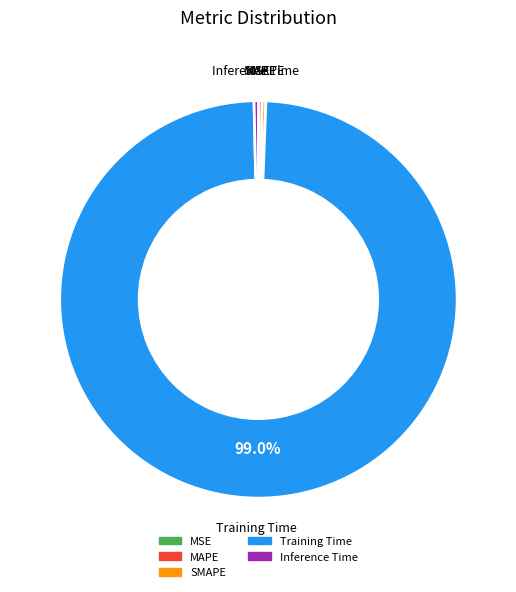

To the nearest percent, what portion does Training Time represent?

99%